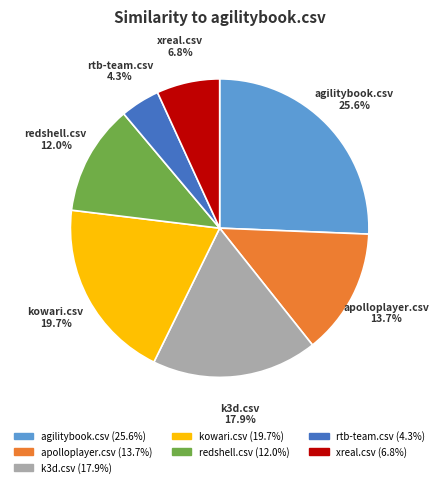

Rank the categories by value from lowest to highest.

rtb-team.csv, xreal.csv, redshell.csv, apolloplayer.csv, k3d.csv, kowari.csv, agilitybook.csv